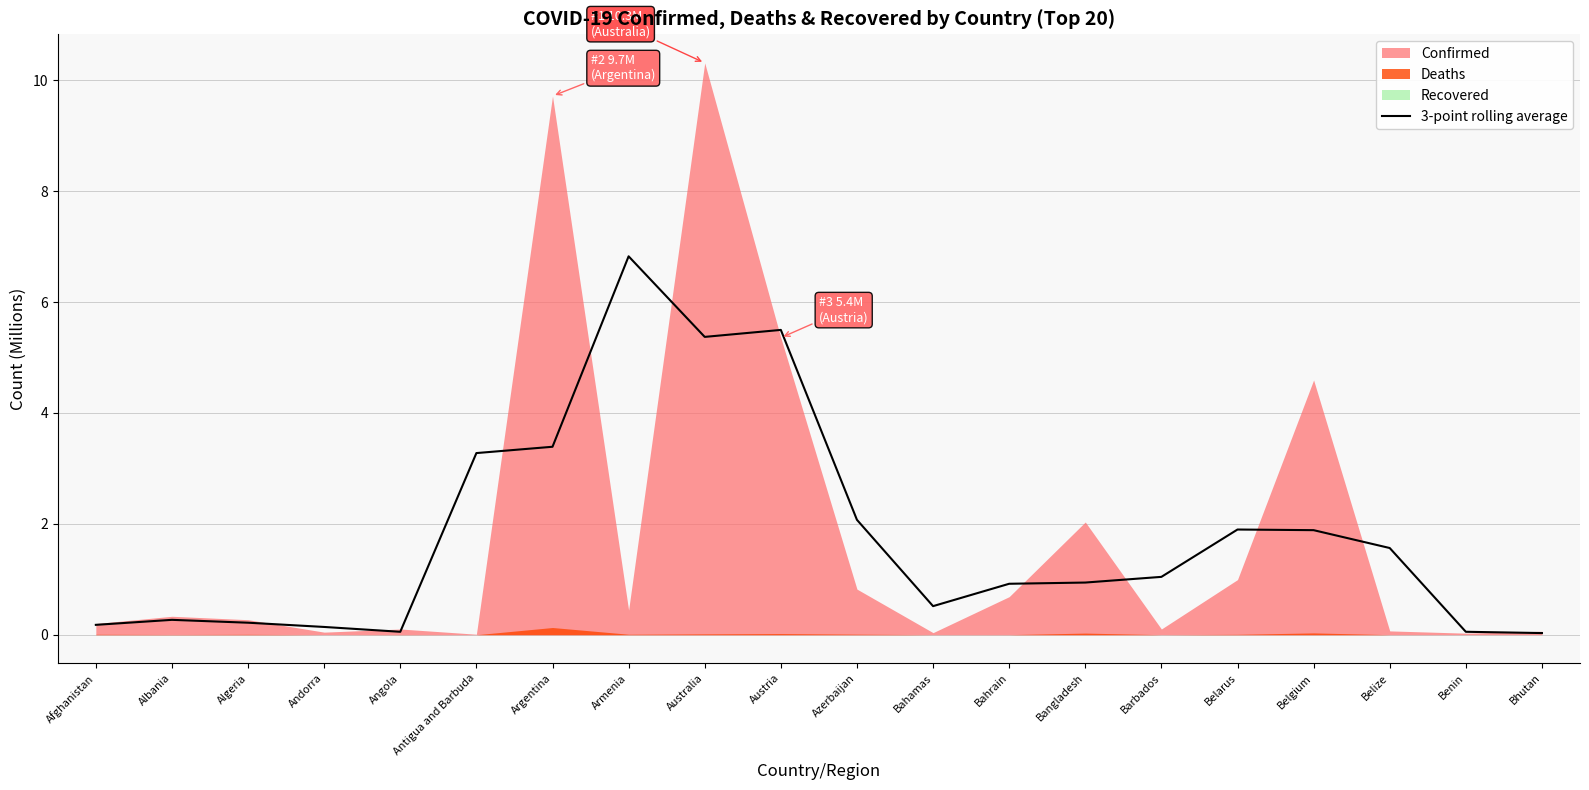

How many categories are shown in the chart?

20